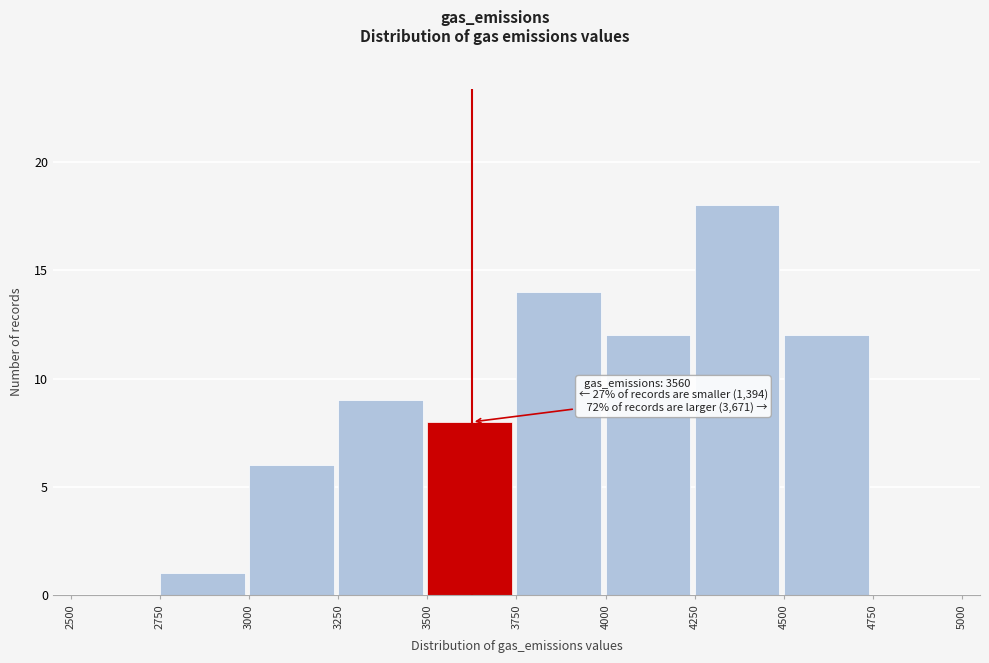

Over which range of the x-axis is the bar tallest?

4250 to 4500